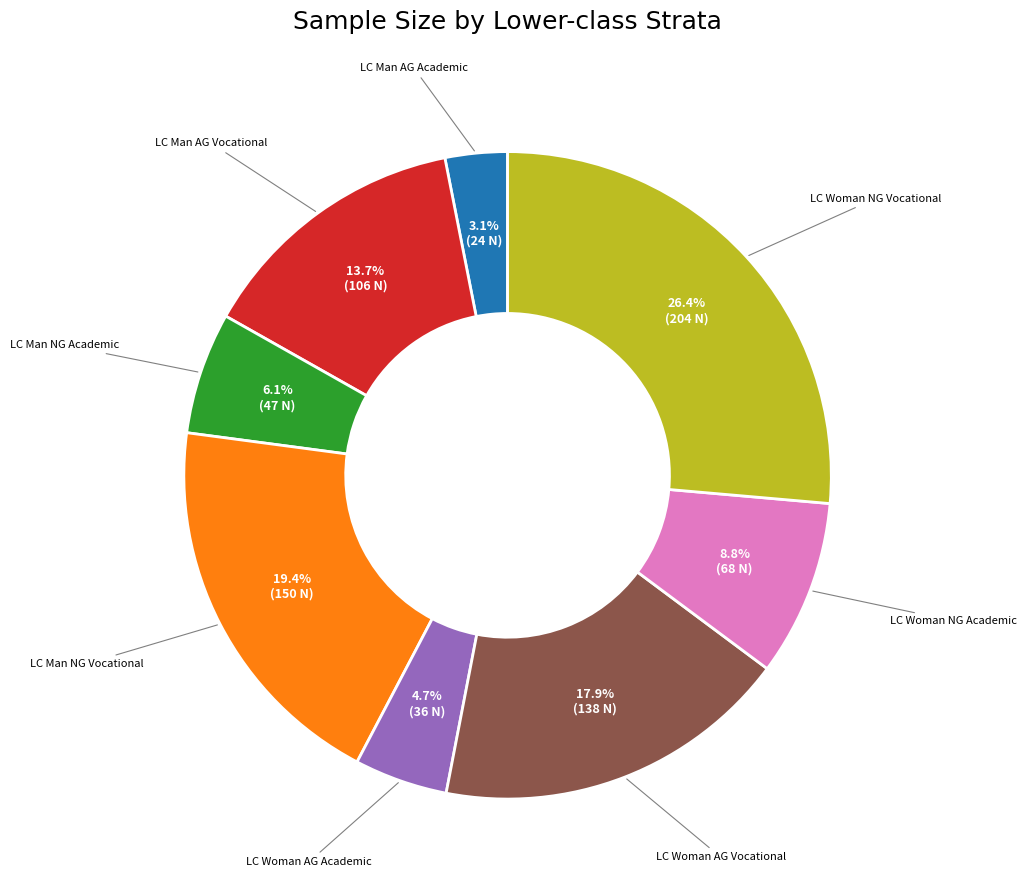

Does any single category account for the majority?

No